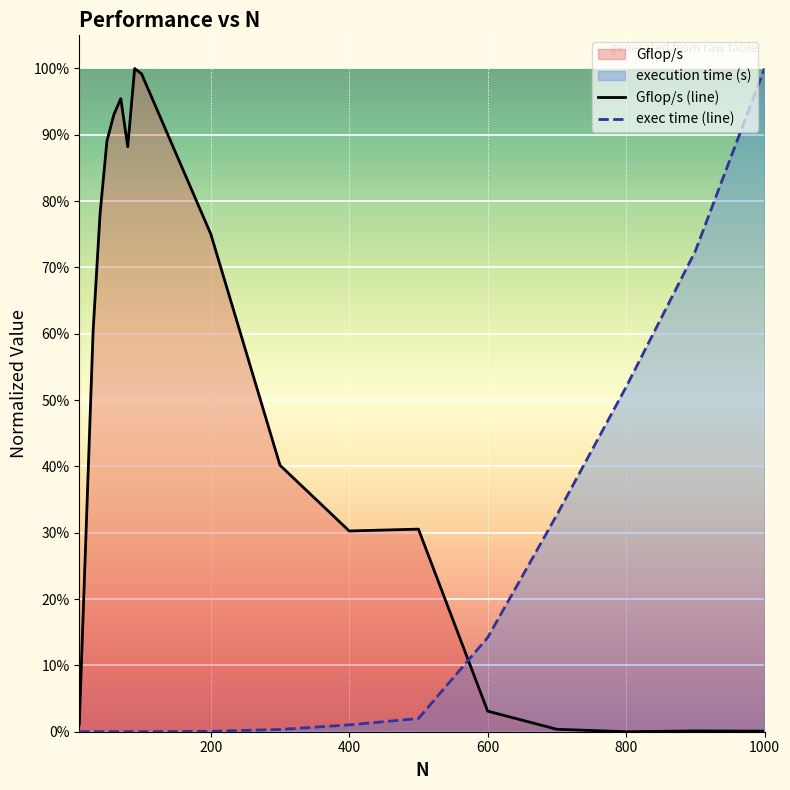

Count the number of categories in the chart.

19